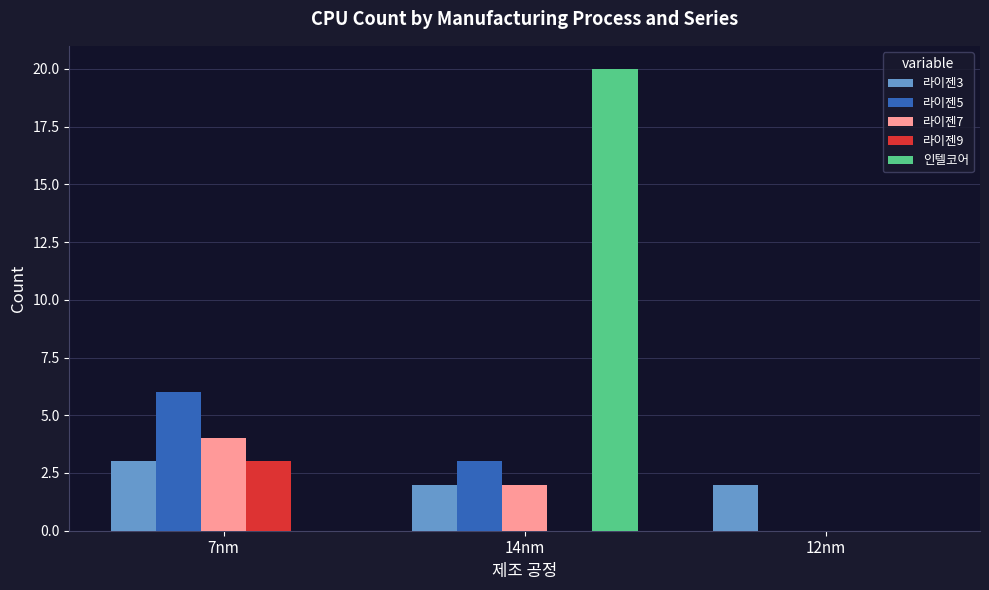

Are the bars horizontal?

No